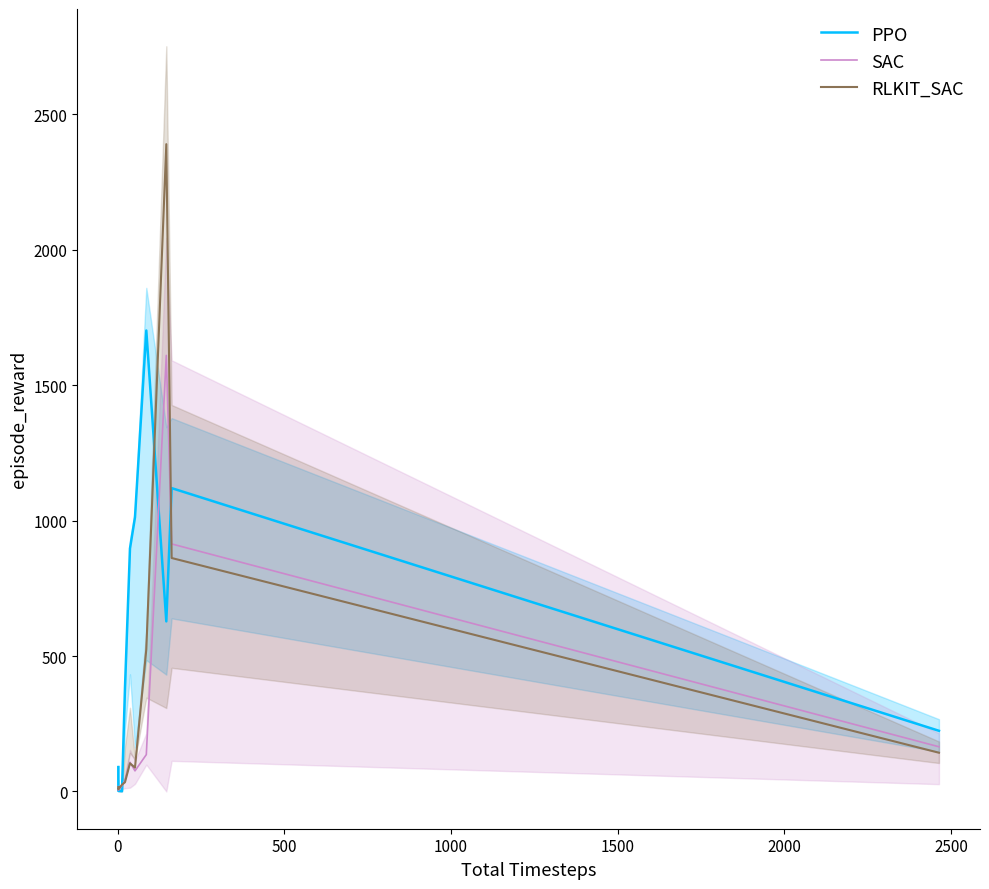

How many lines are shown in the chart?

3